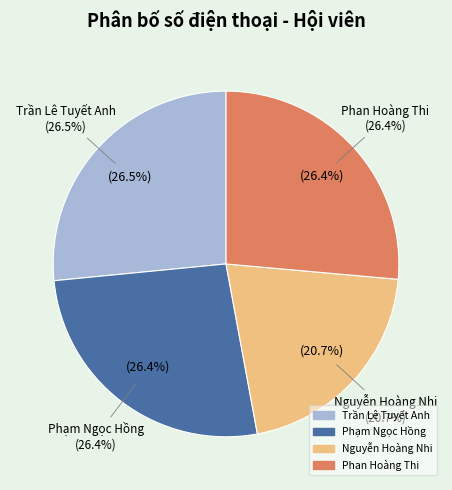

Does Phạm Ngọc Hồng represent more than half of the total?

No